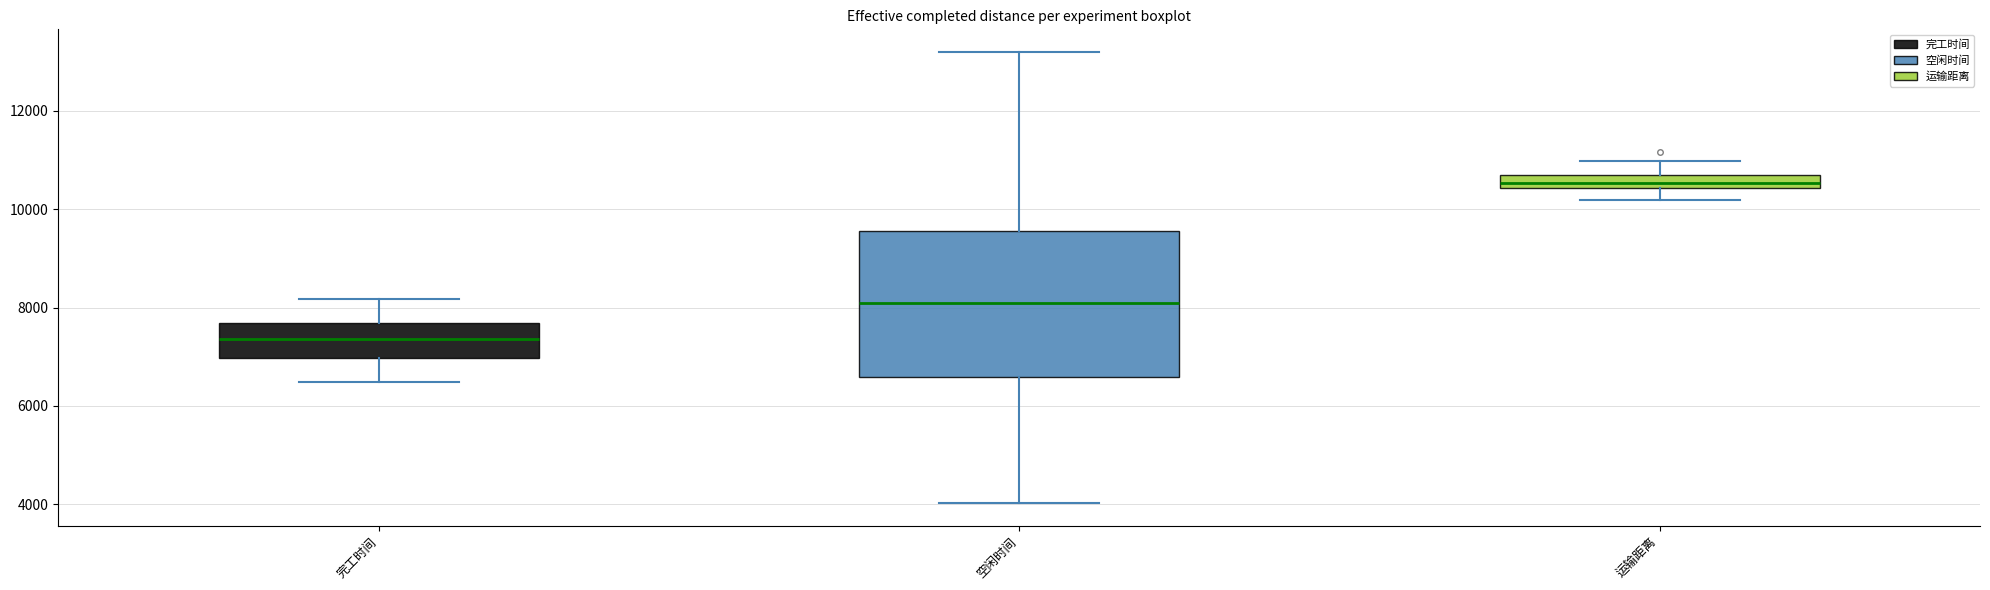

Where does the upper whisker of the box for 空闲时间 end on the y-axis? The values are not printed on the chart, so give them approximately, as read against the axis.

13200